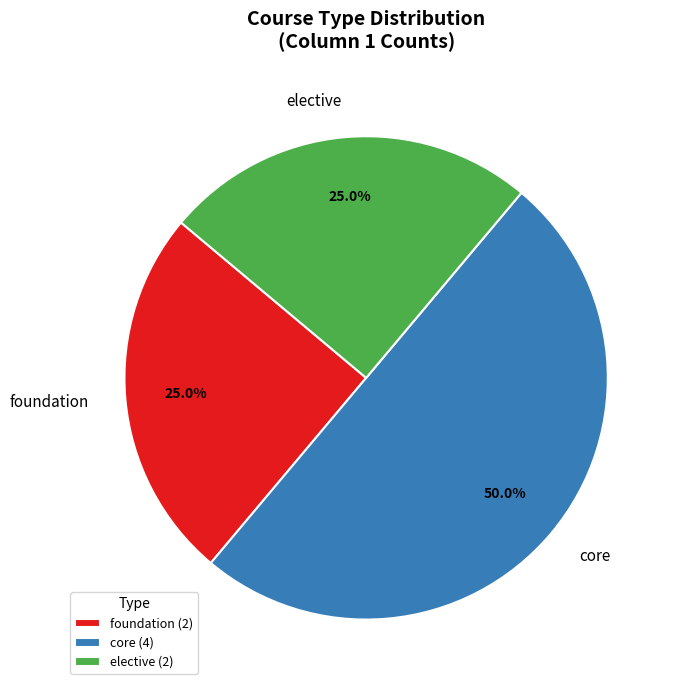

Does elective account for over 50% of the chart?

No